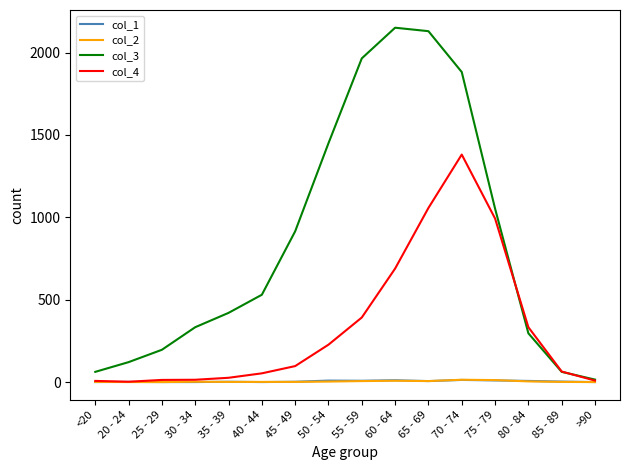

How many categories are shown in the chart?

16